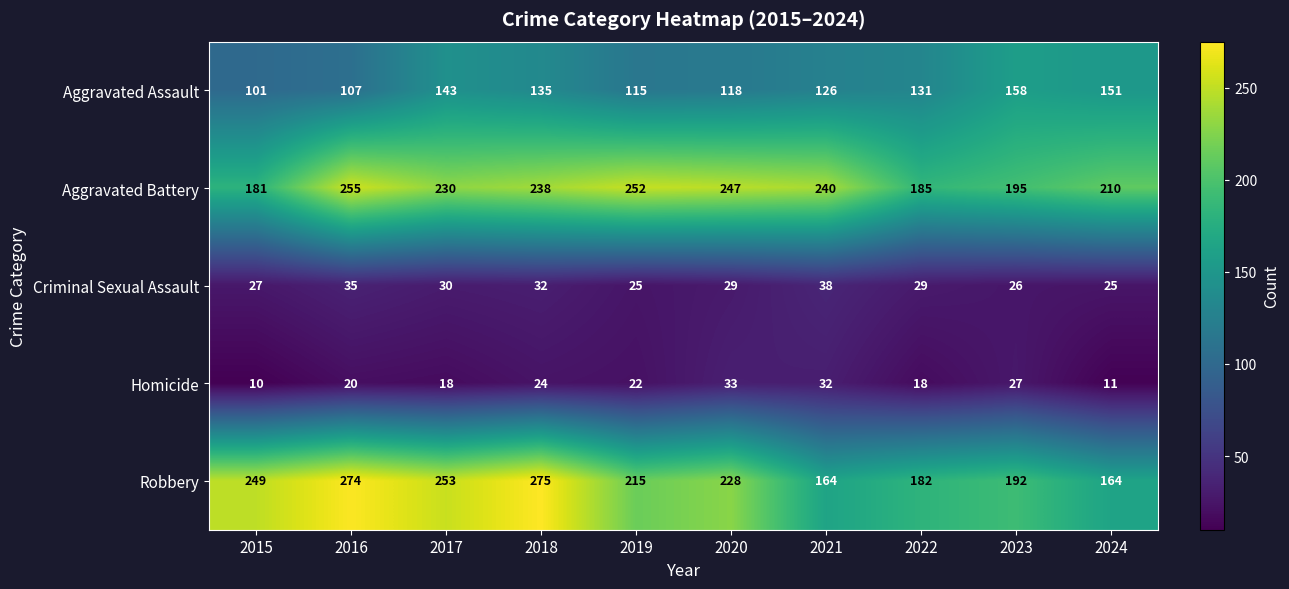

What is the difference between the highest and lowest values at 2018?

251